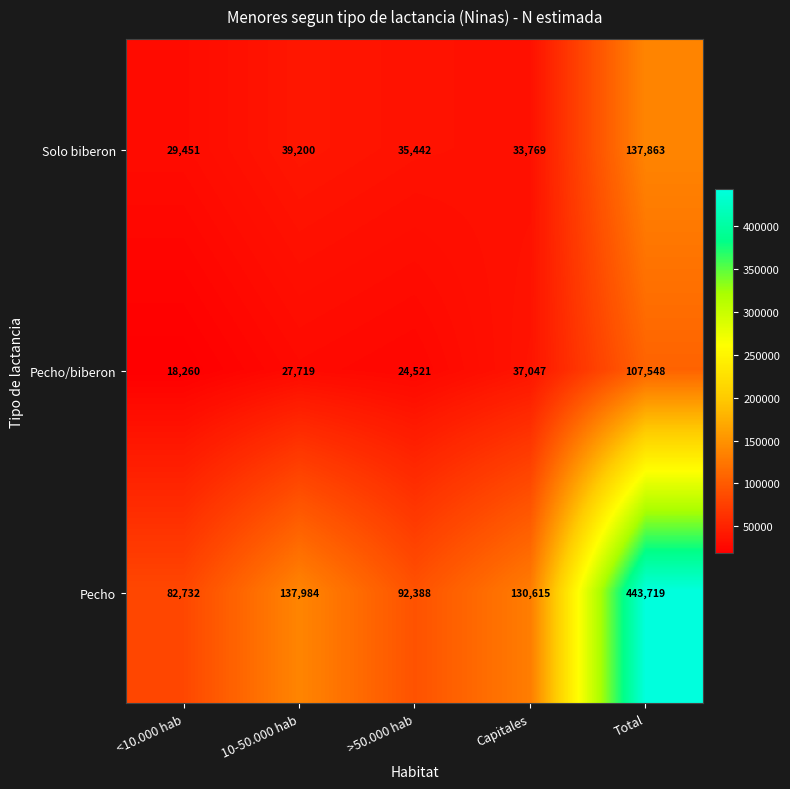

The Solo biberon series shows 54421 at Capitales. True or false?

False